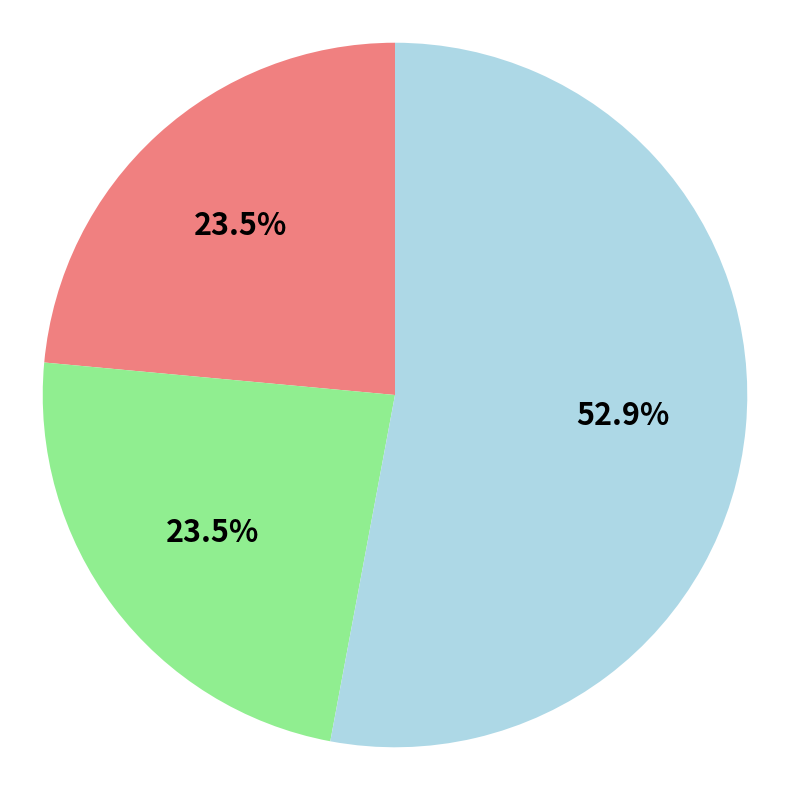

Is there any slice that represents more than half of the pie?

Yes